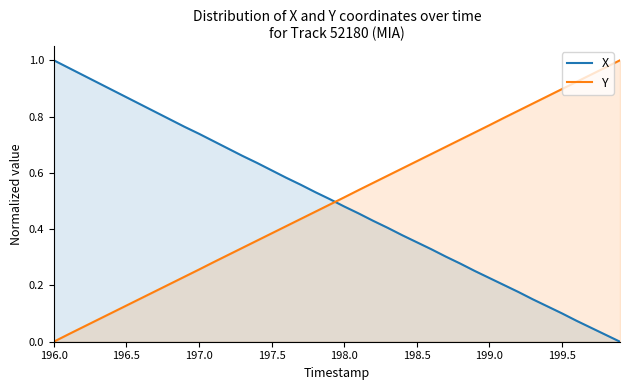

Which series ends up on top after the final intersection of X and Y?

Y